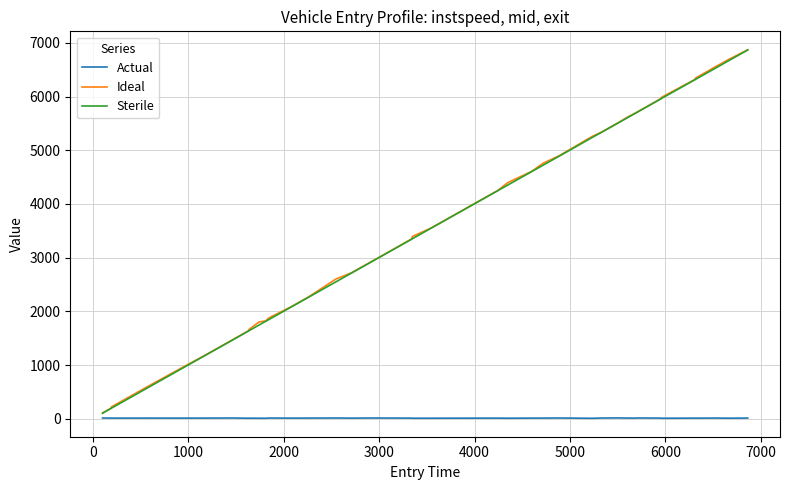

What is the maximum value for Ideal?

6870.8